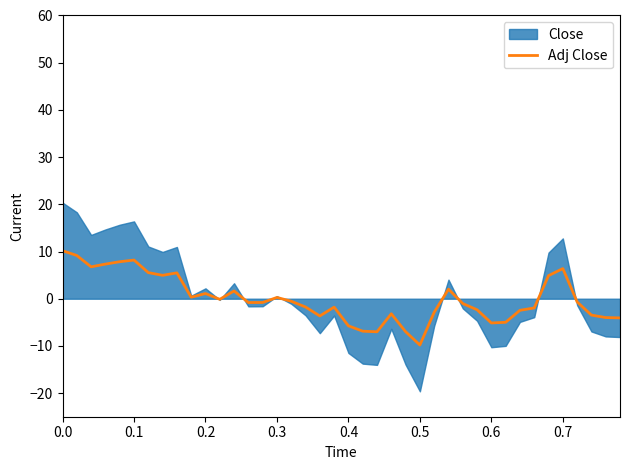

What is the minimum value for Adj Close?

-9.8